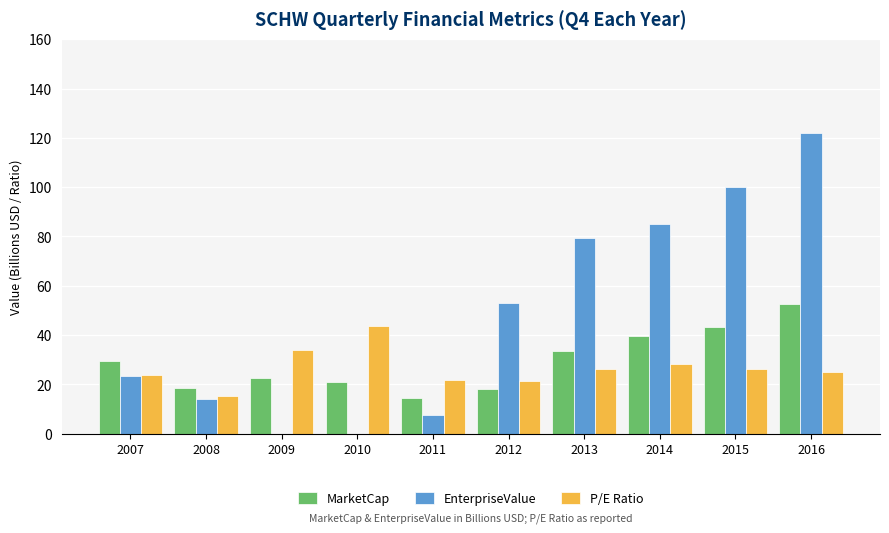

At which label does EnterpriseValue first exceed 53?

2012